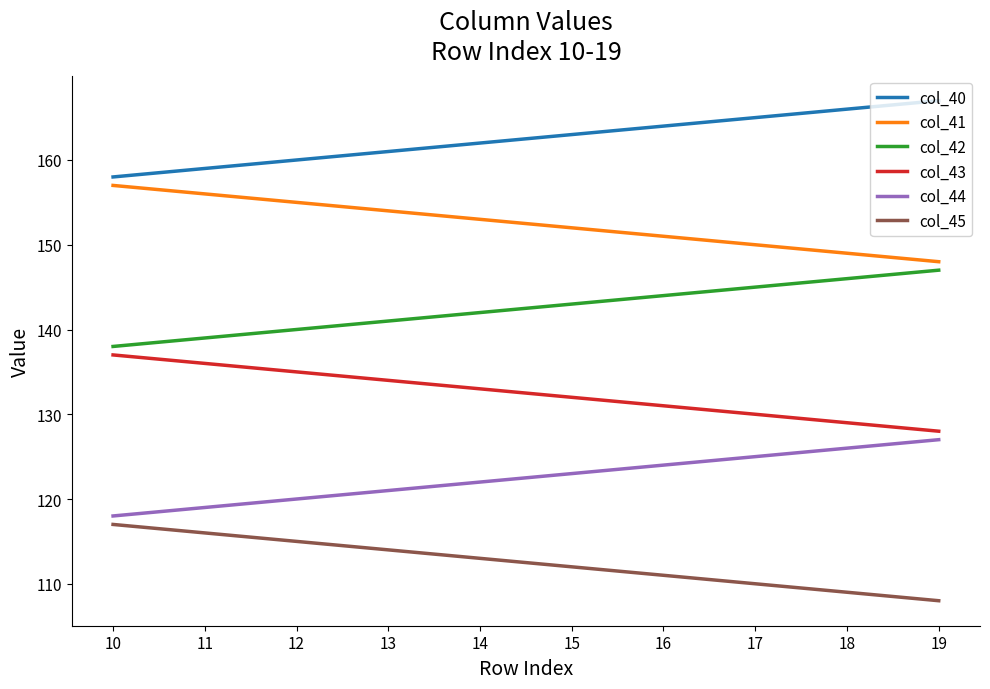

How many lines are shown in the chart?

6